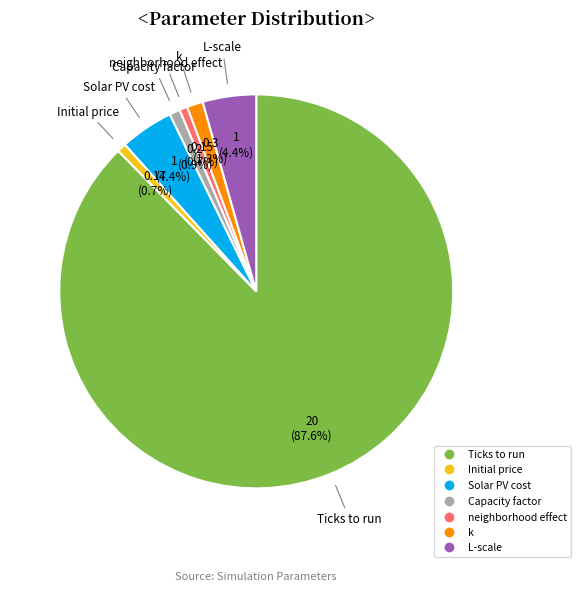

Does Ticks to run represent more than half of the total?

Yes